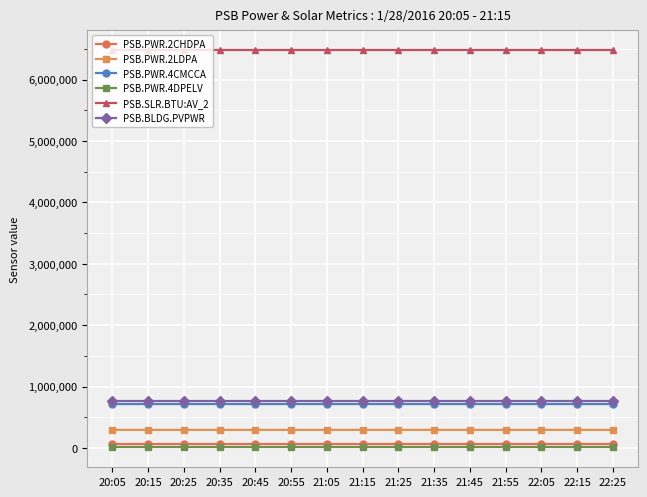

Is the value of PSB.BLDG.PVPWR at 20:25 greater than the value of PSB.PWR.2CHDPA at 20:35?

Yes